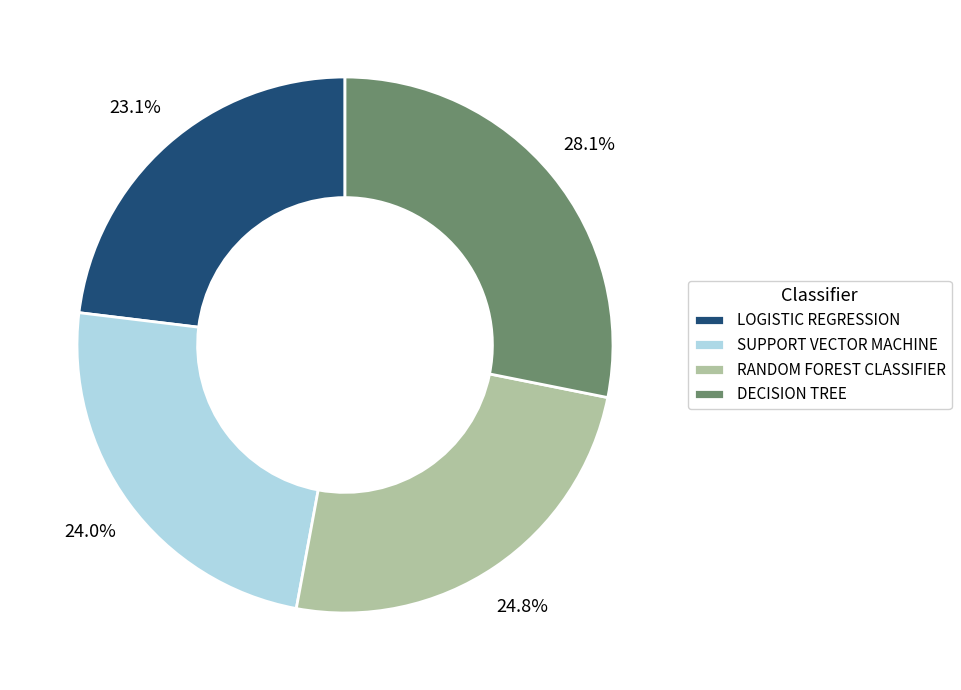

How many segments does this pie chart have?

4